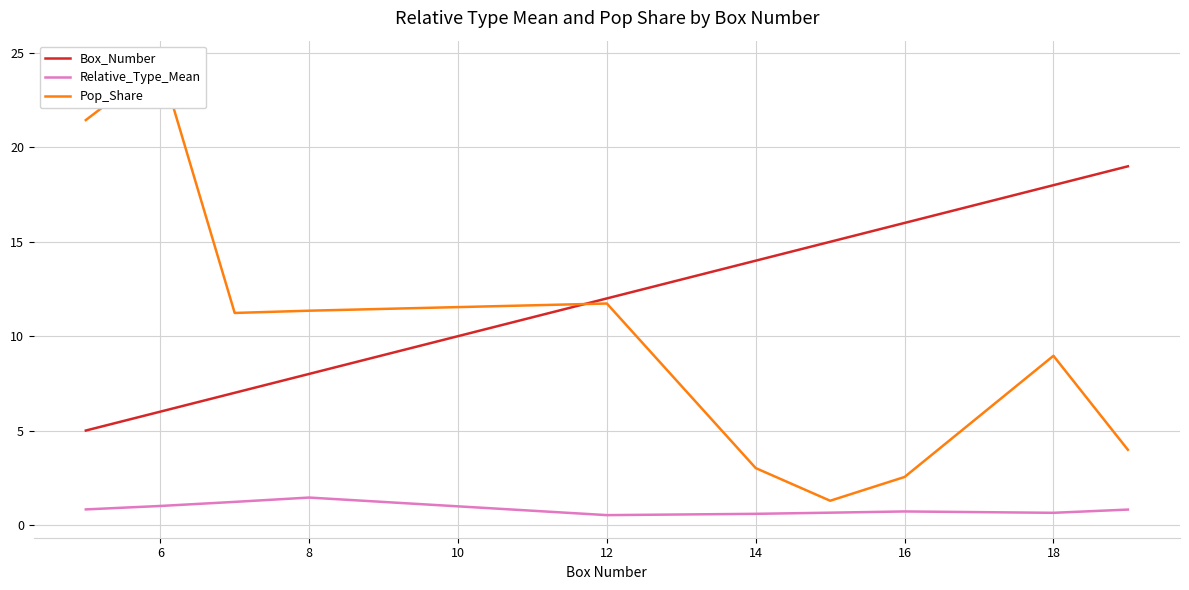

True or false: Relative_Type_Mean and Box_Number intersect in this chart.

False